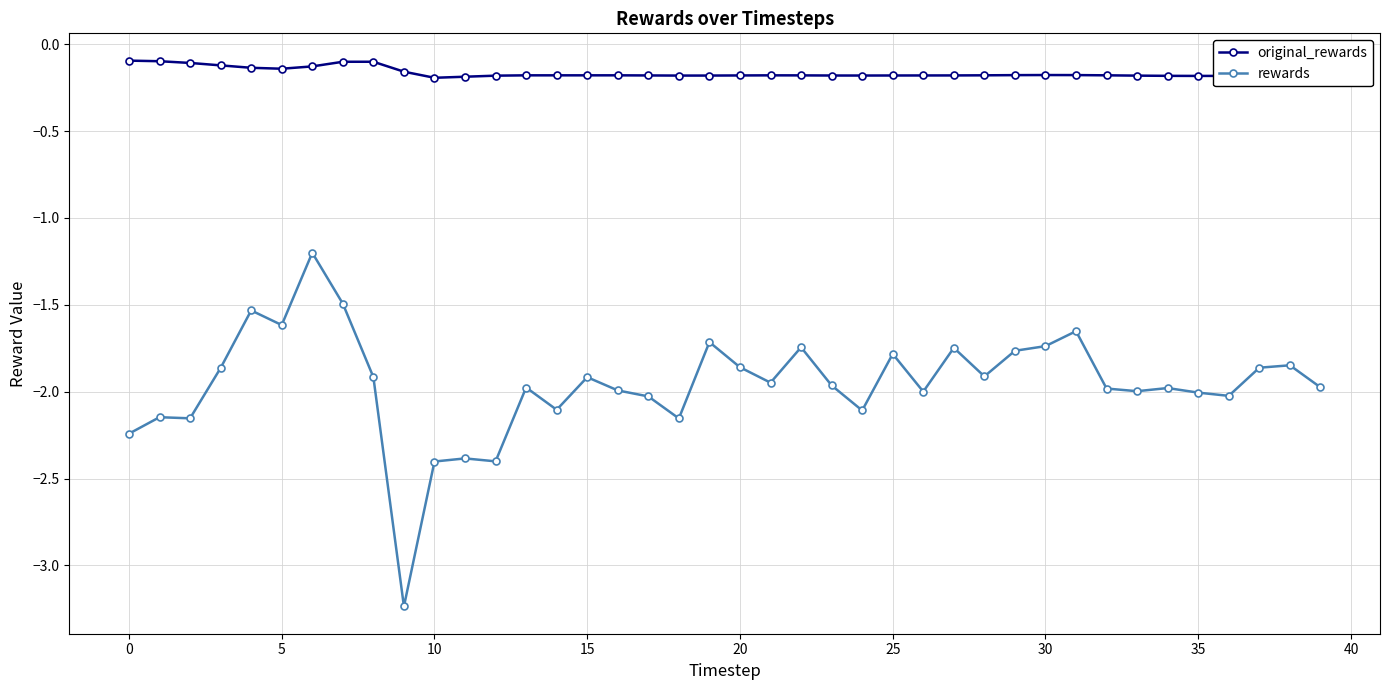

Is this an area chart (filled region under the line)?

No